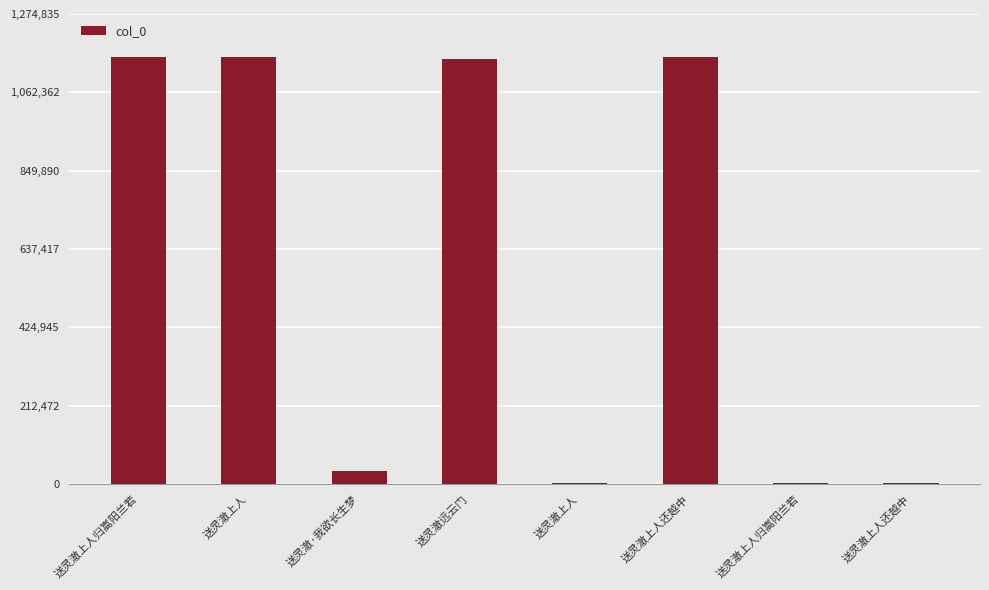

Approximately how many times larger is the value at 送灵澈上人 compared to 送灵澈上人还越中?

1.0